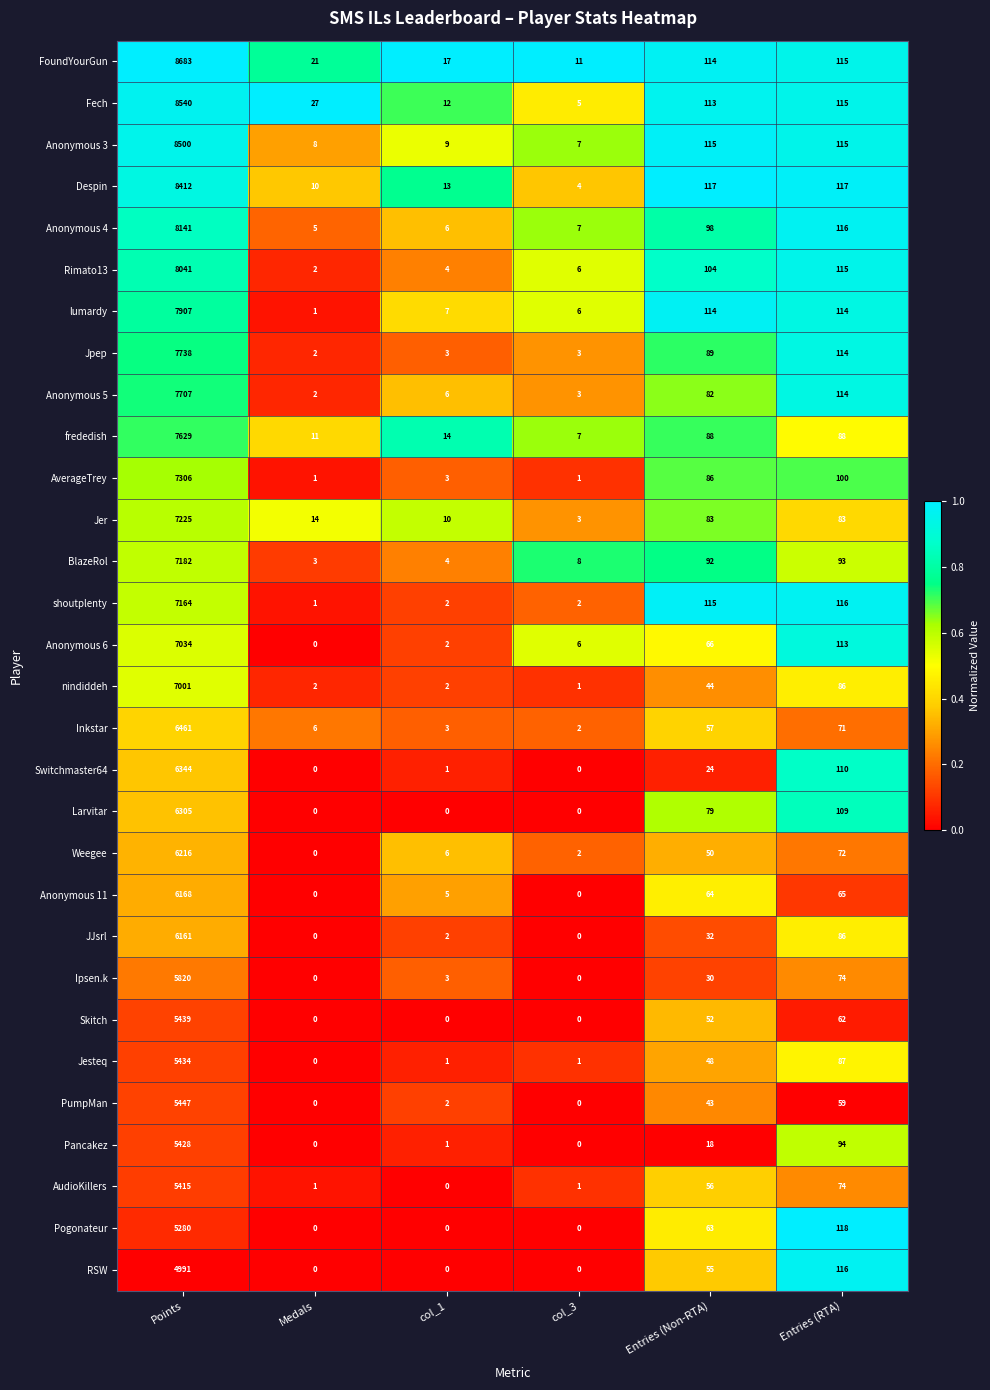

The Larvitar series shows 0 at Medals. True or false?

True